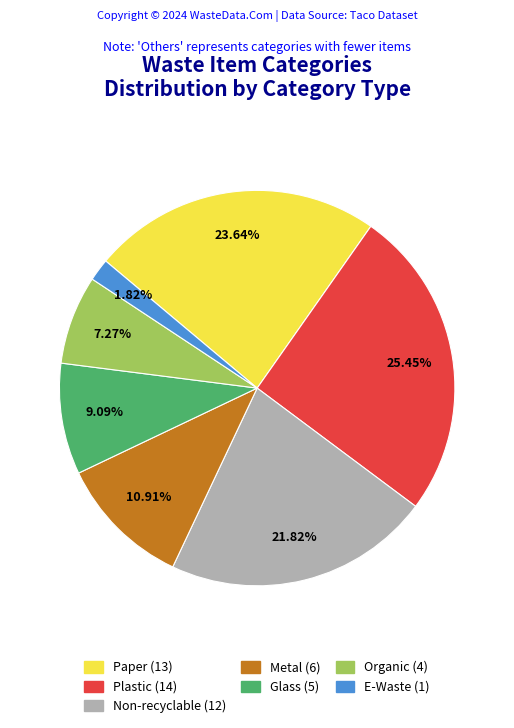

To the nearest percent, what is the average slice percentage?

14%